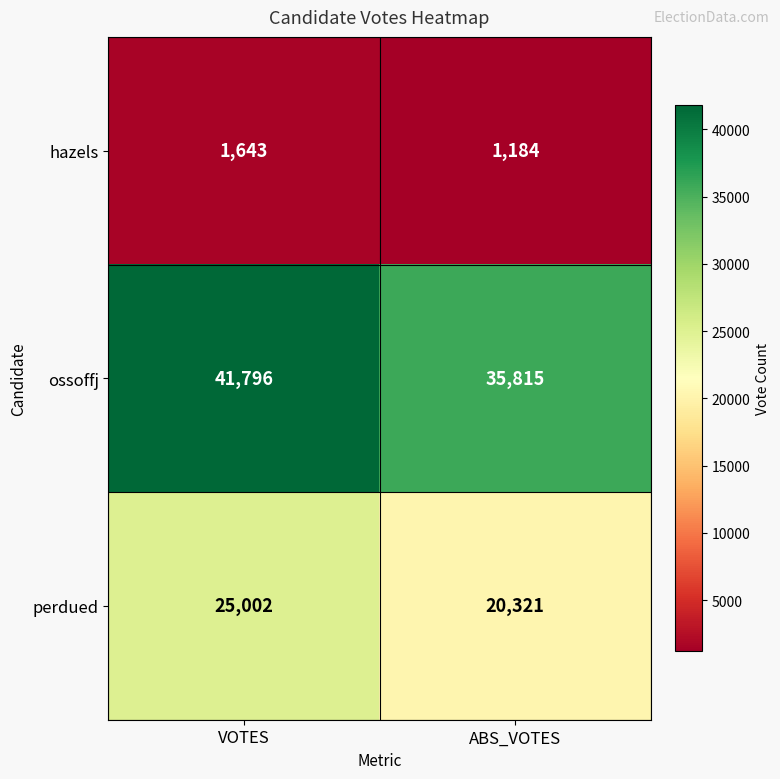

What is the difference between the highest and lowest values at VOTES?

40153